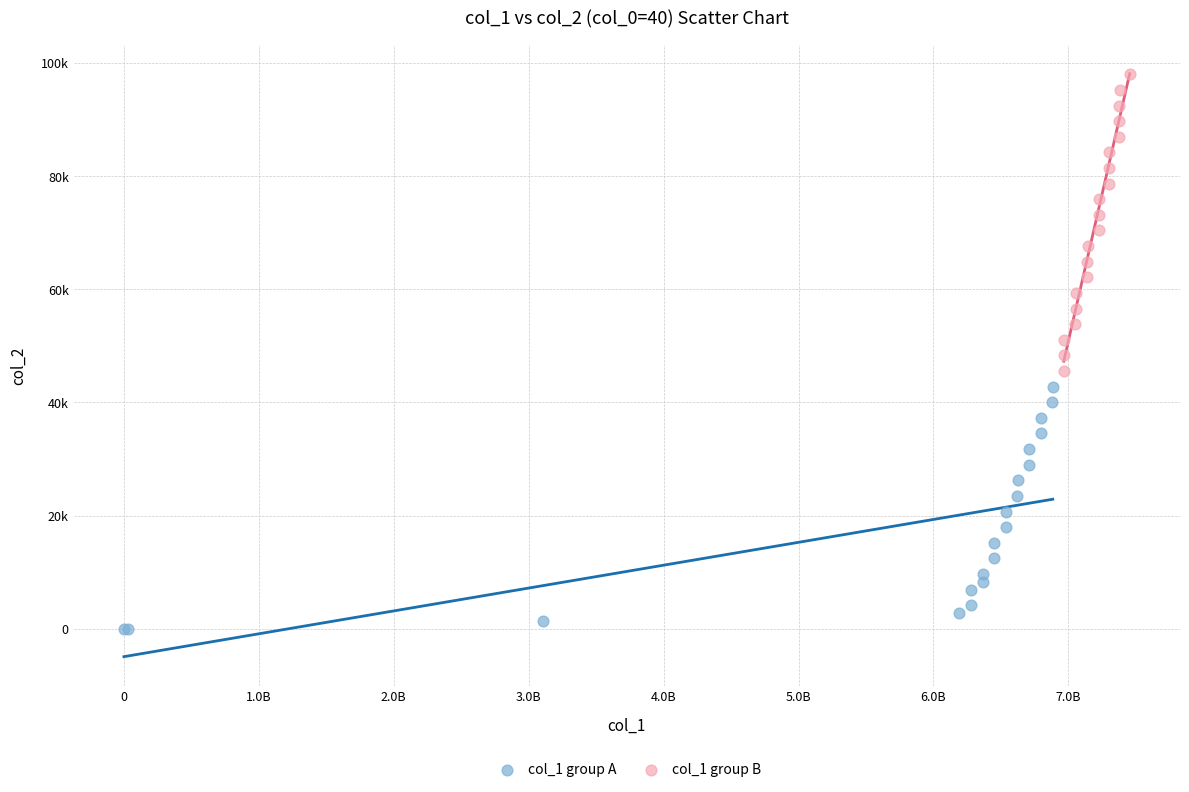

Which series contains the lowest Y value?

col_1 group A